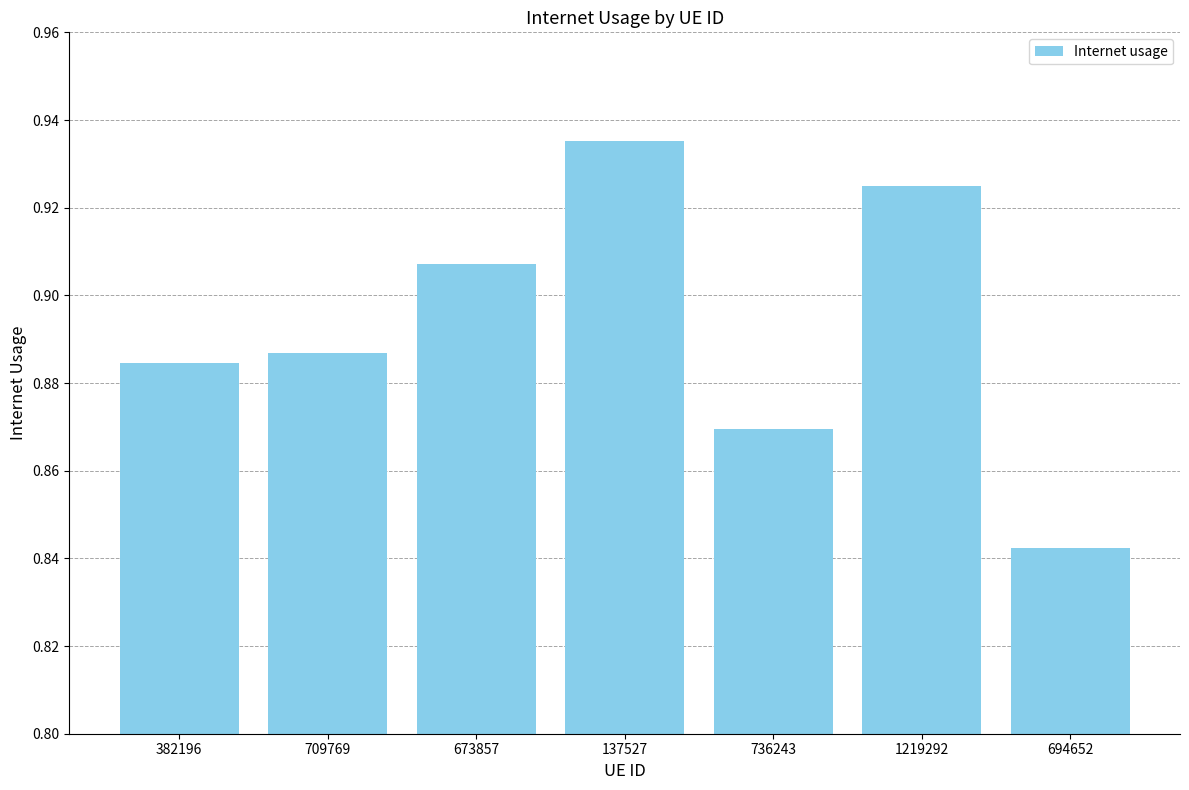

Which category has the highest value across all series?

137527